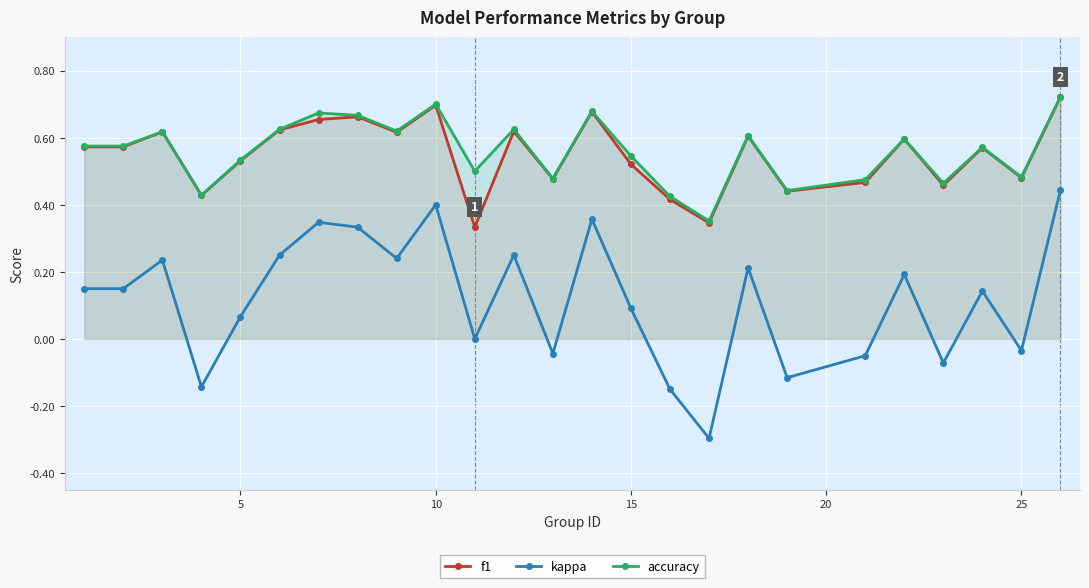

The value of accuracy at 10 is 0.7. True or false?

True